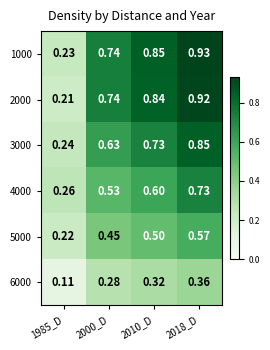

How many series are shown in this chart?

6